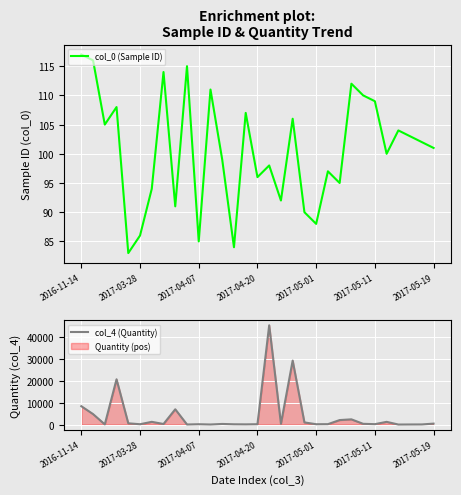

What is the maximum value for col_4 (Quantity)?

45352